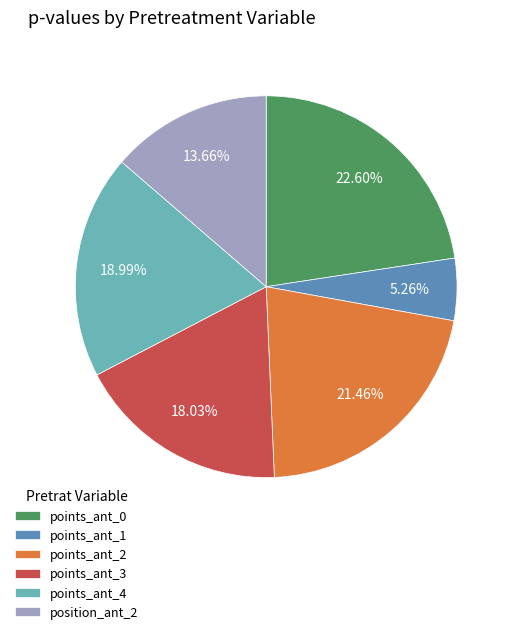

What is the smallest slice in the pie chart?

points_ant_1